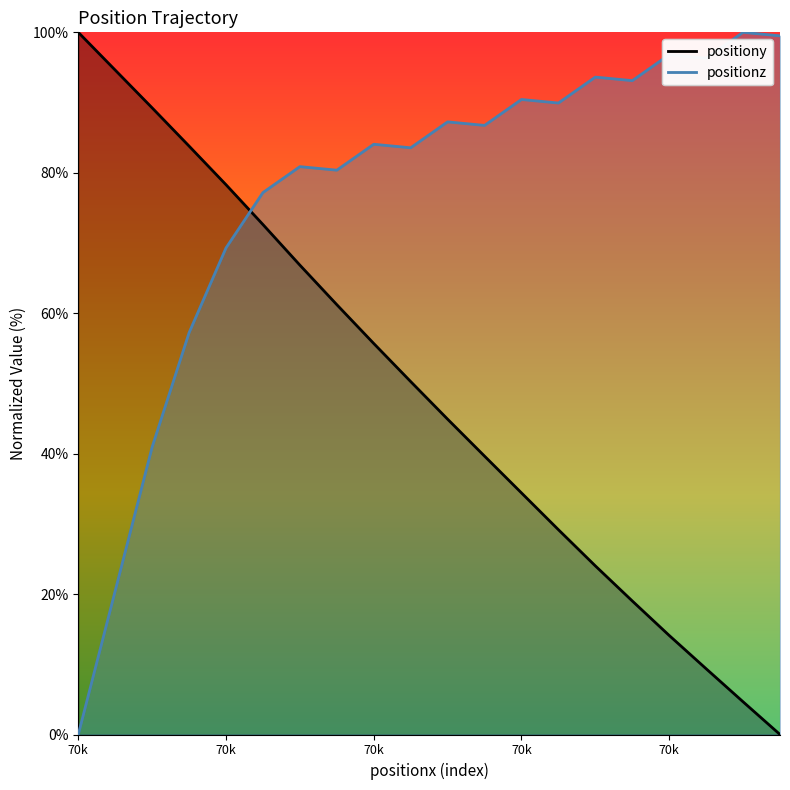

True or false: positiony has more than 1 interior local peaks.

False